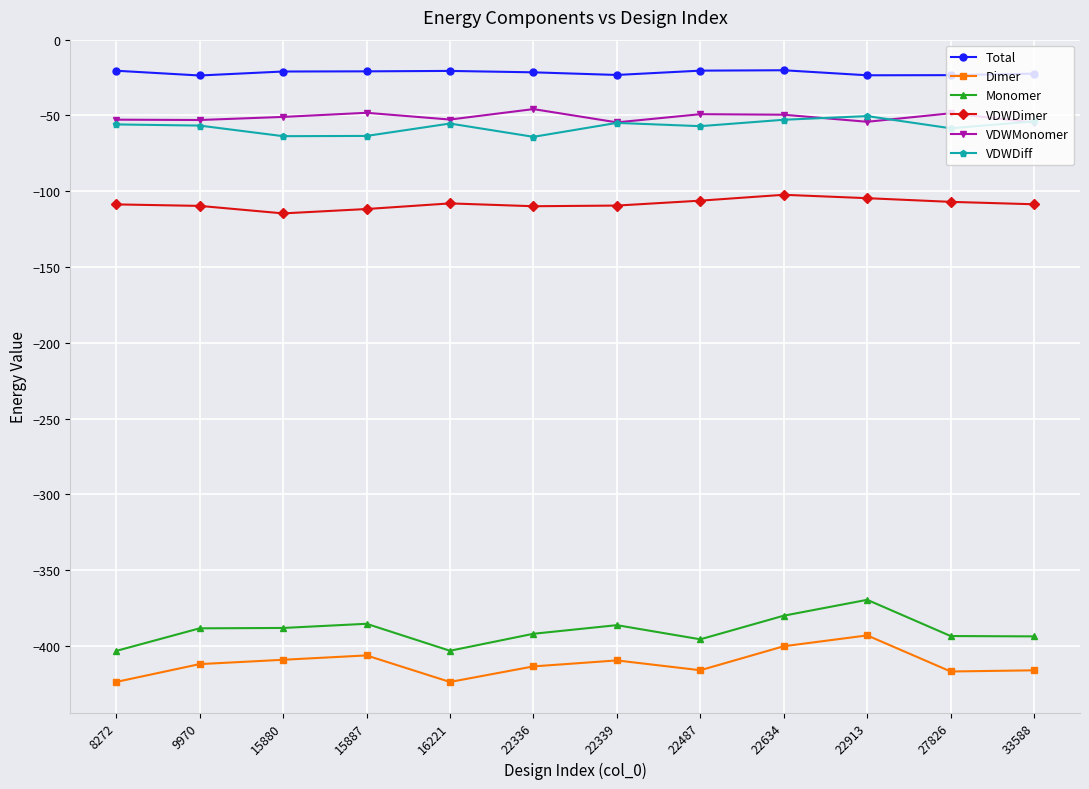

What is the smallest value displayed?

-423.8